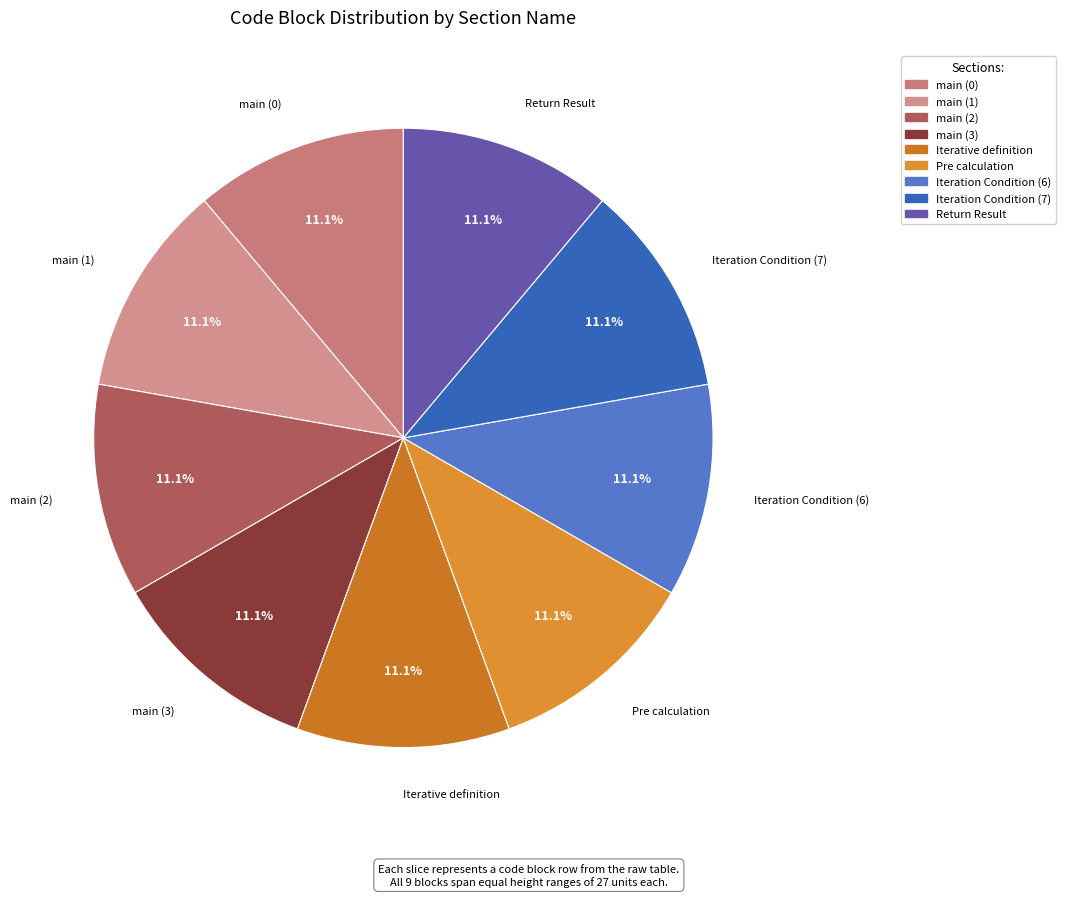

How many segments does this pie chart have?

9